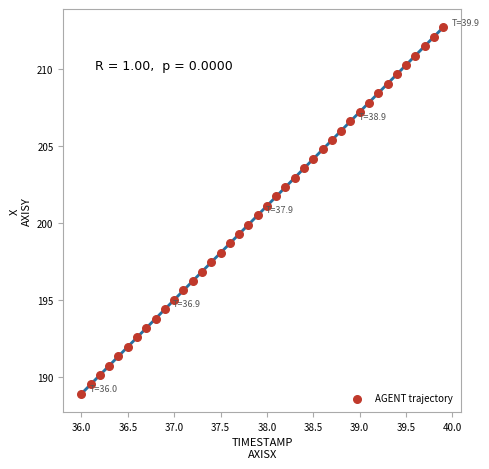

What is the range of Y values (max minus min)?

23.7